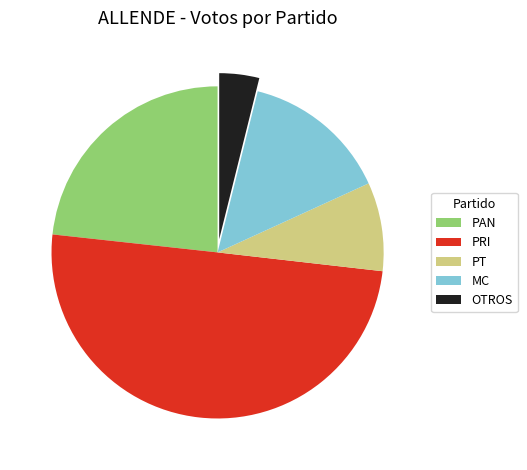

The OTROS slice represents 4% of the pie. True or false?

True